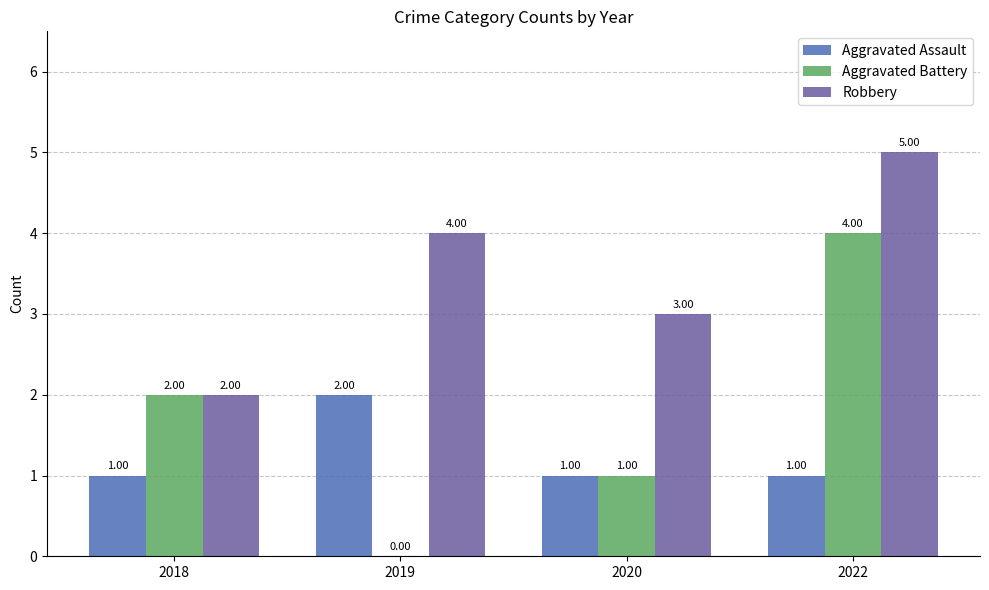

How many values in the Aggravated Assault series exceed 1?

1